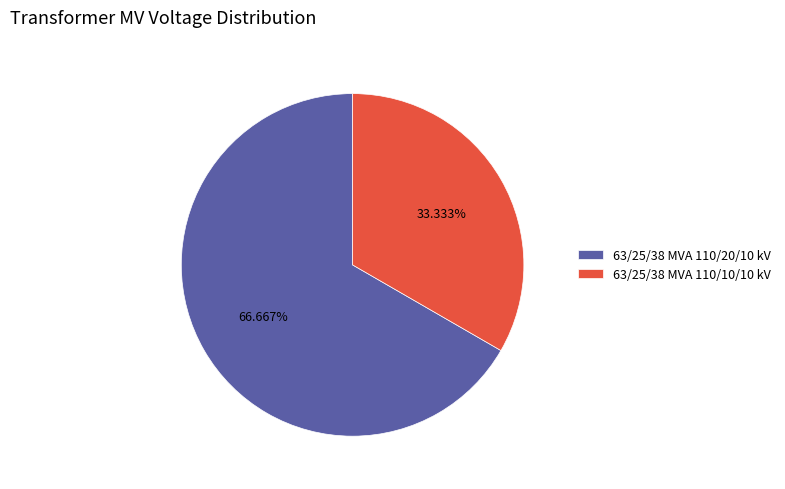

Between 63/25/38 MVA 110/20/10 kV and 63/25/38 MVA 110/10/10 kV, which is larger?

63/25/38 MVA 110/20/10 kV